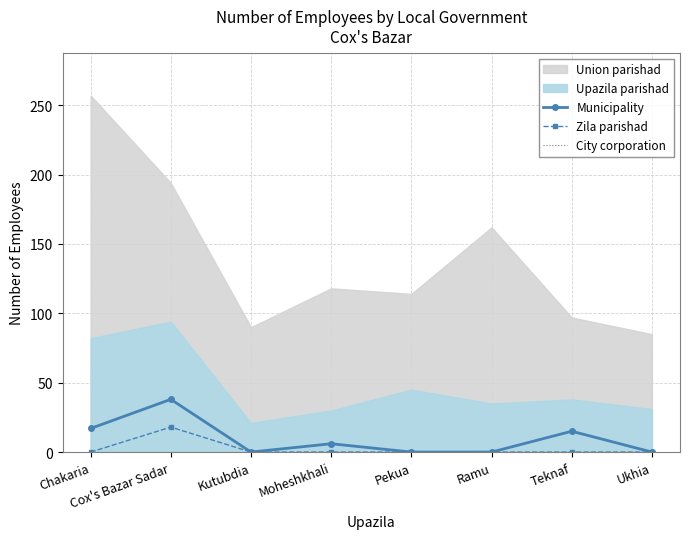

List the labels in order of Zila parishad value, smallest first.

Chakaria, Kutubdia, Moheshkhali, Pekua, Ramu, Teknaf, Ukhia, Cox's Bazar Sadar